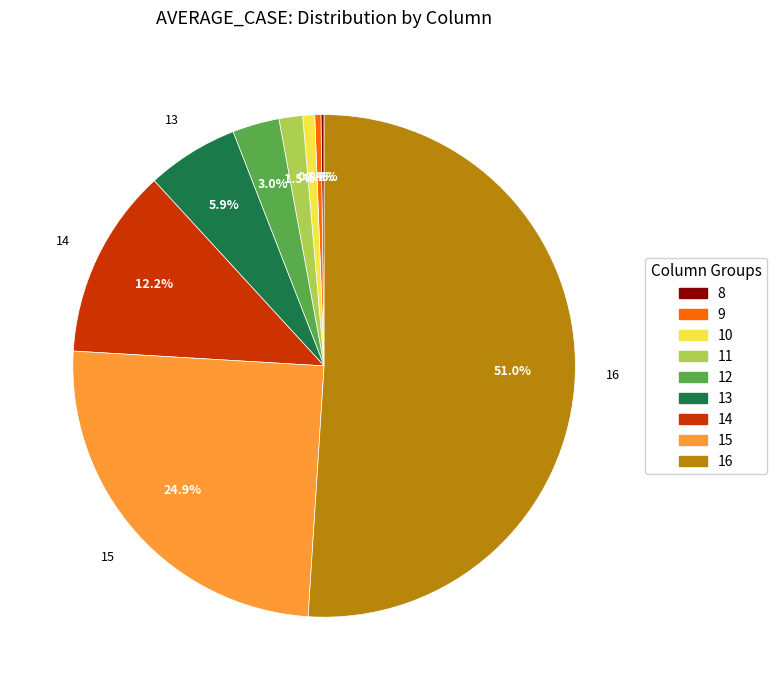

What percentage do 12 and 11 together represent?

4.5%